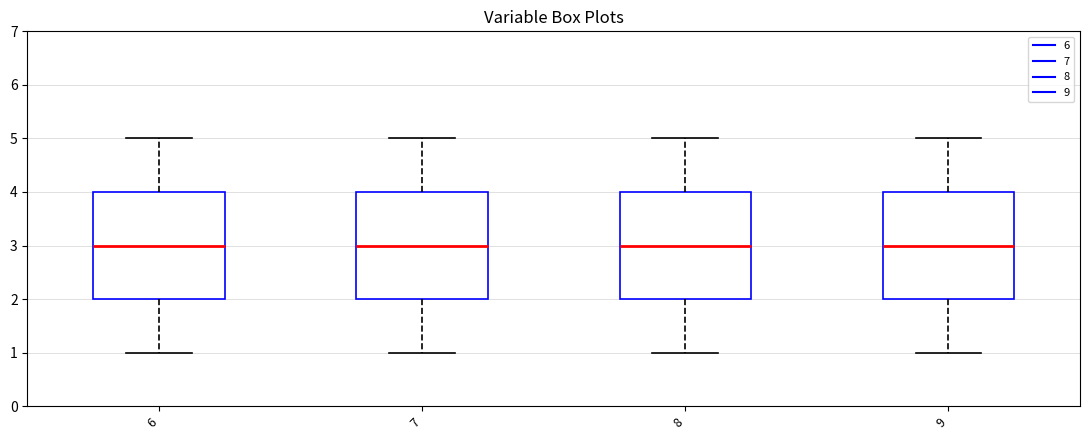

Reading left to right, transcribe this box plot: for each box, give where its median line is, the range the box spans, and where its two whiskers end, as read against the y-axis. The values are not printed on the chart, so give them approximately, as read against the axis.

6: median 3, box 2 to 4, whiskers 1 to 5
7: median 3, box 2 to 4, whiskers 1 to 5
8: median 3, box 2 to 4, whiskers 1 to 5
9: median 3, box 2 to 4, whiskers 1 to 5